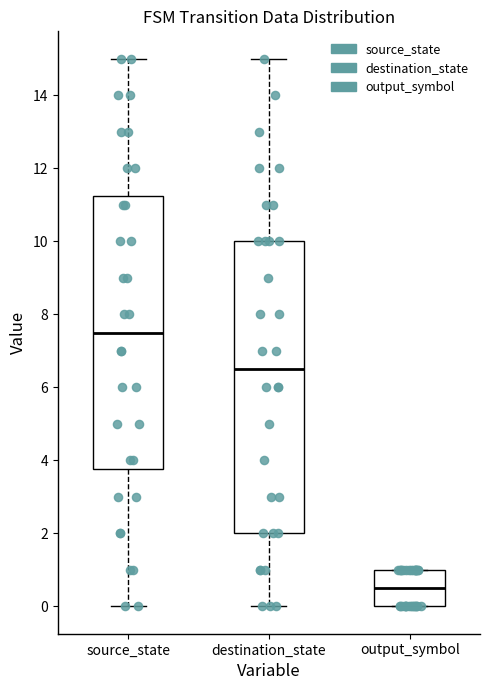

Where is the lower edge of the box for output_symbol on the y-axis? The values are not printed on the chart, so give them approximately, as read against the axis.

0.0